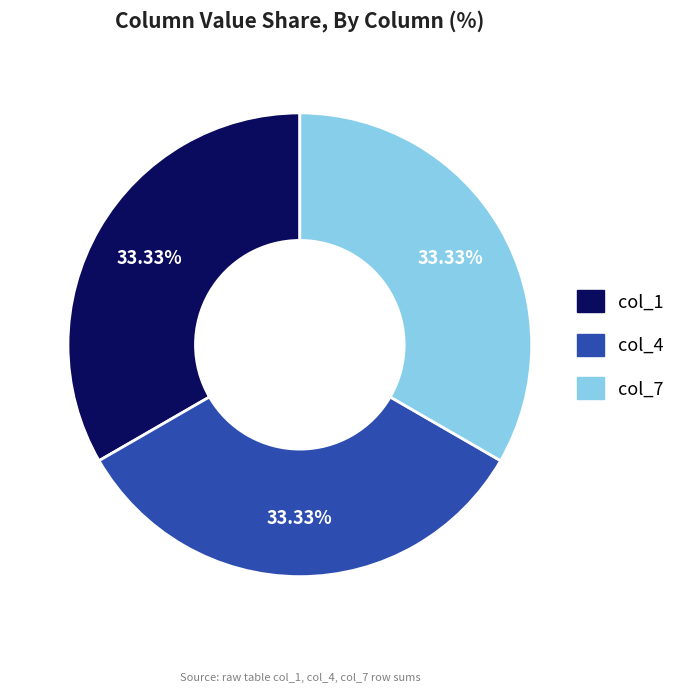

Is there a majority slice in this chart?

No